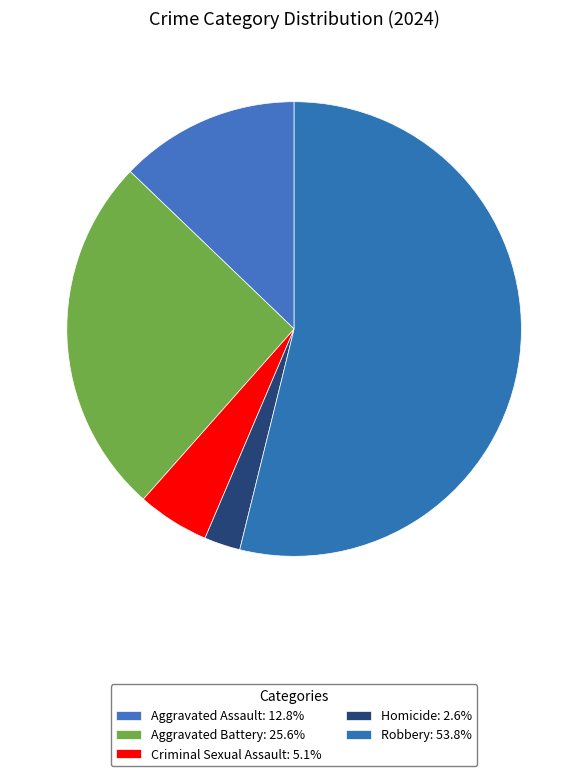

Rank the categories by value from highest to lowest.

Robbery, Aggravated Battery, Aggravated Assault, Criminal Sexual Assault, Homicide